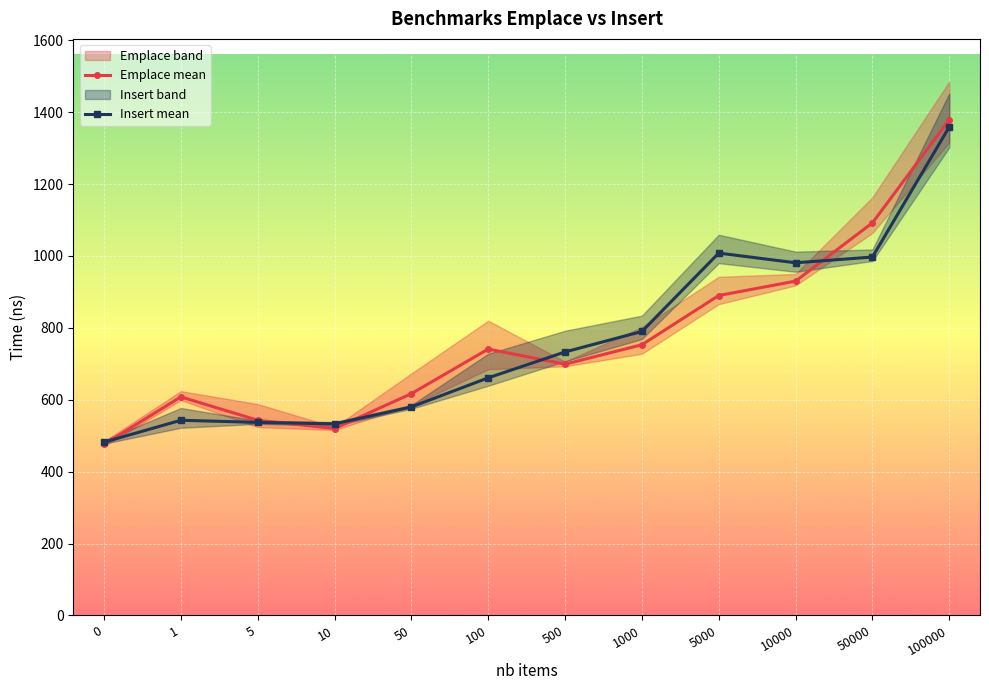

What is the value of the Insert high point at the 7th from the left?

792